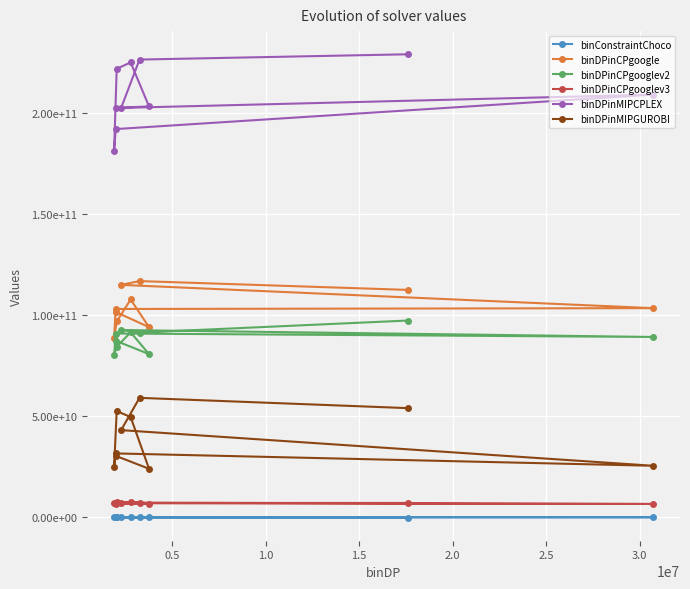

What are all the series names shown in the legend?

binConstraintChoco, binDPinCPgoogle, binDPinCPgooglev2, binDPinCPgooglev3, binDPinMIPCPLEX, binDPinMIPGUROBI